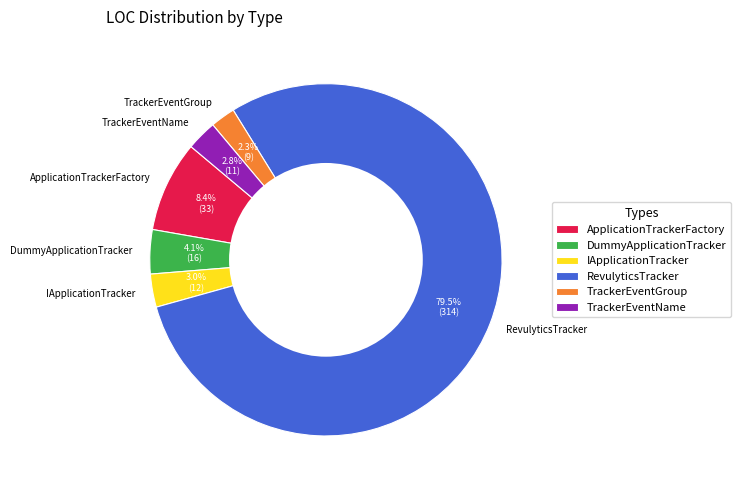

Combined, do IApplicationTracker and TrackerEventGroup account for over 50%?

No